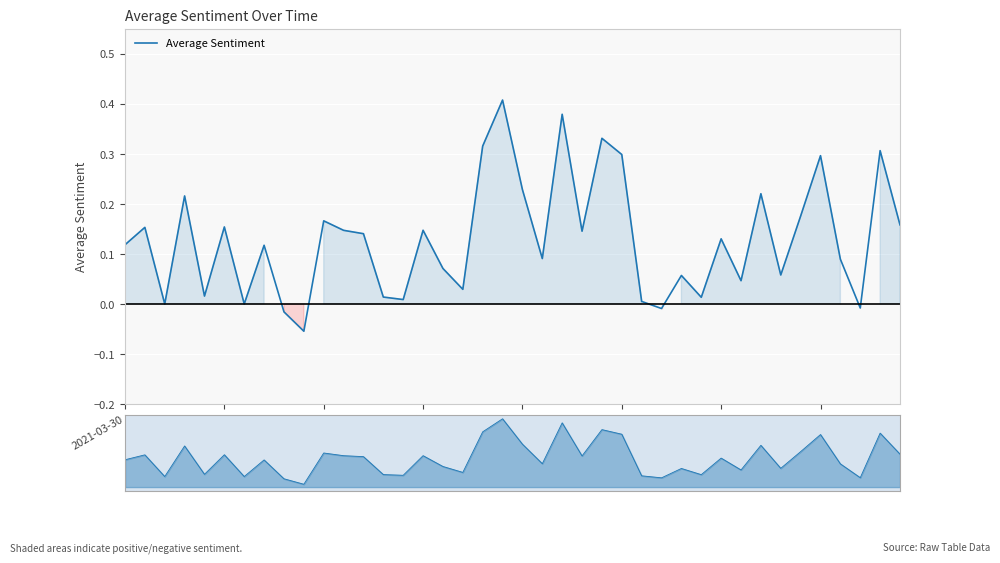

How many points are lower than both their immediate neighbors (excluding endpoints)?

13